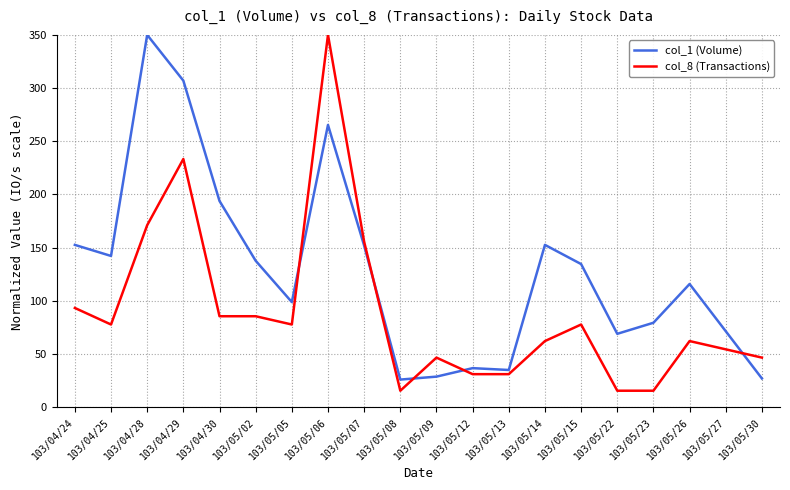

Rank the series by their average value, from lowest to highest.

col_8 (Transactions), col_1 (Volume)